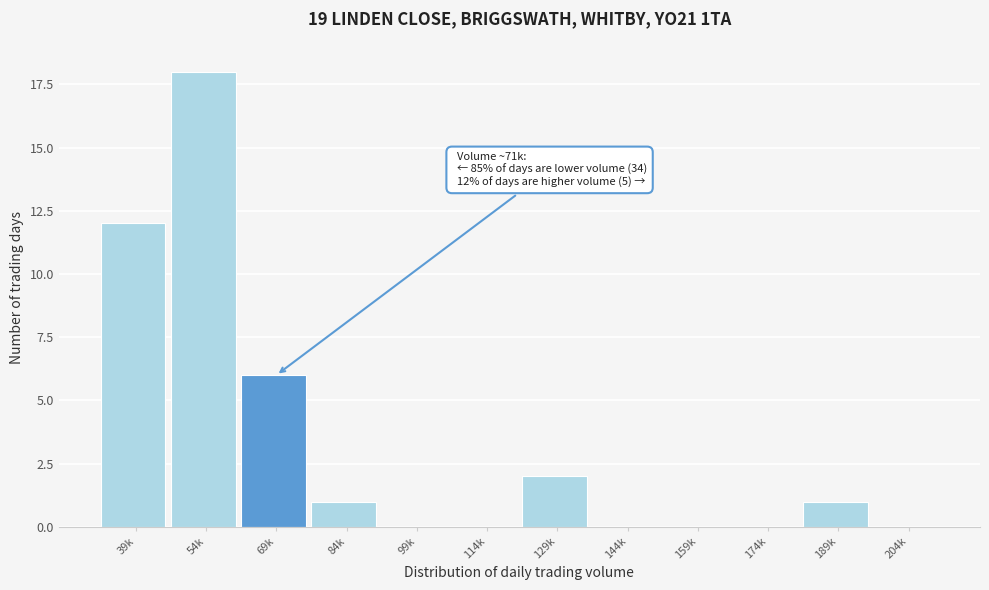

Reading right to left, what are all the values shown in this chart?

204k=0	189k=1	174k=0	159k=0	144k=0	129k=2	114k=0	99k=0	84k=1	69k=6	54k=18	39k=12